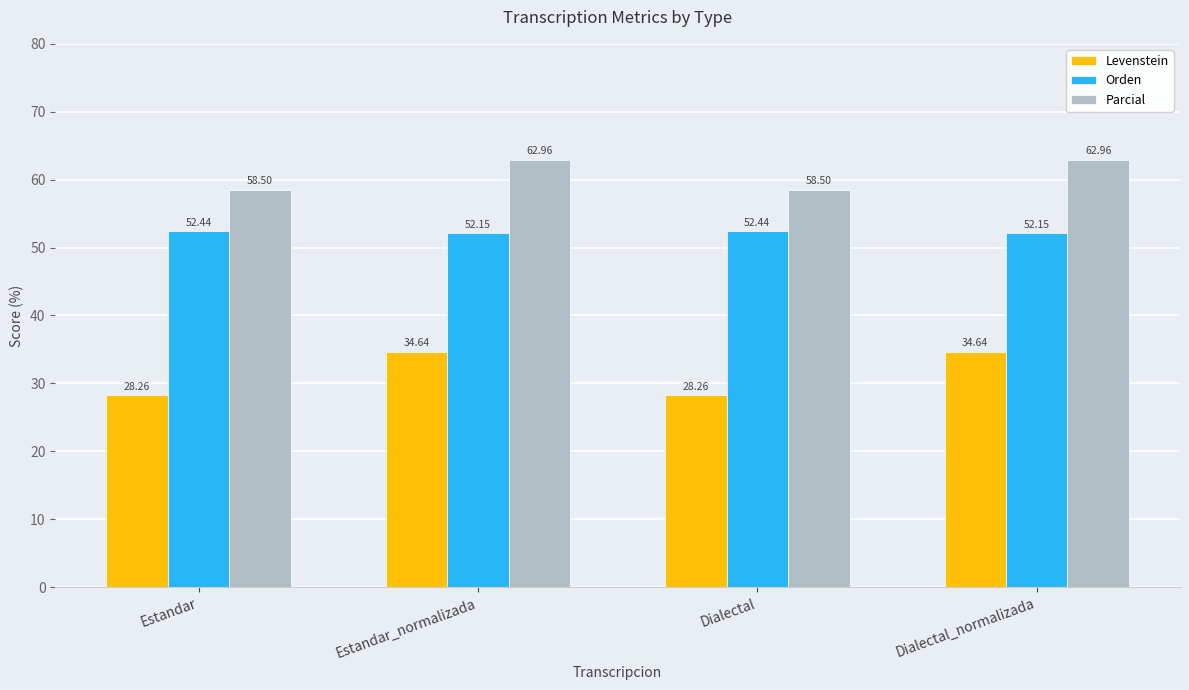

What is the difference between the Levenstein values at Dialectal_normalizada and Estandar?

6.4